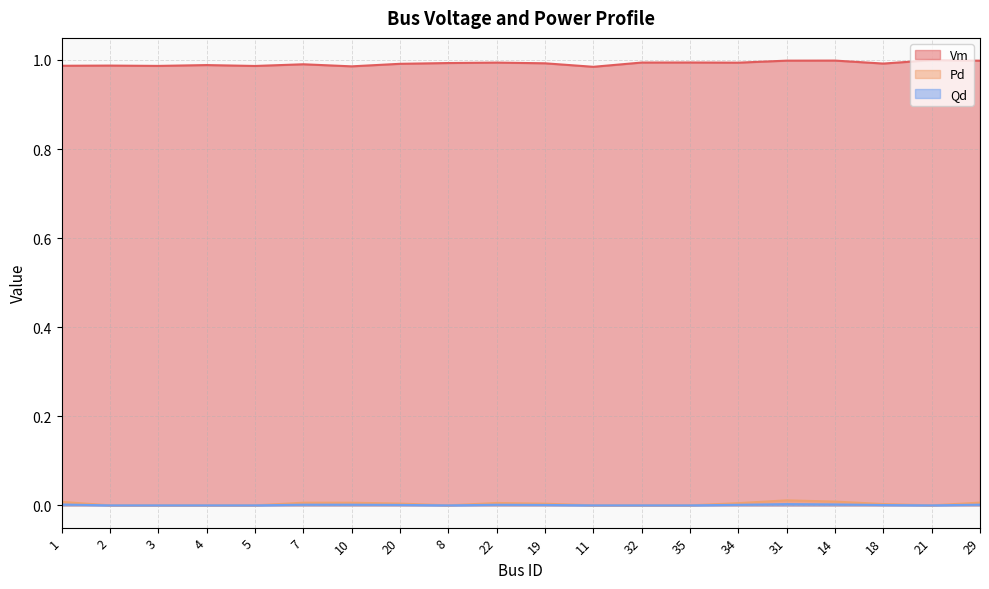

Where is the first local minimum for Qd?

8